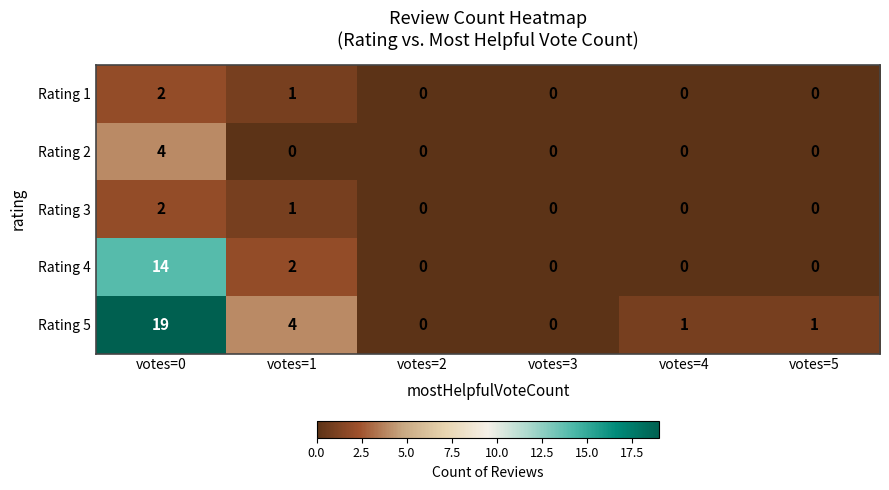

Is it true that Rating 5 equals 4 at votes=1?

True